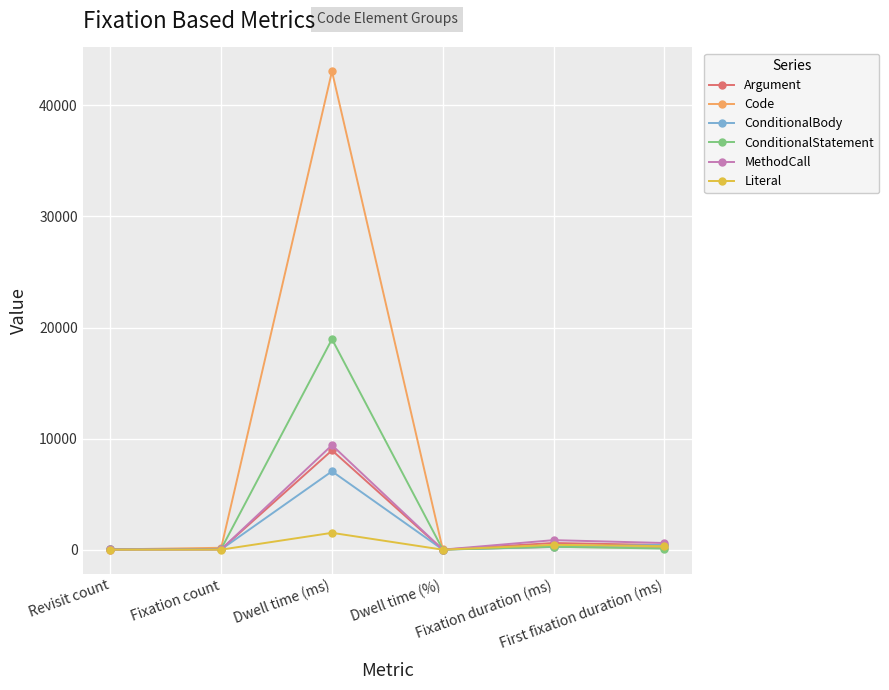

Which series has the largest total across all categories?

Code